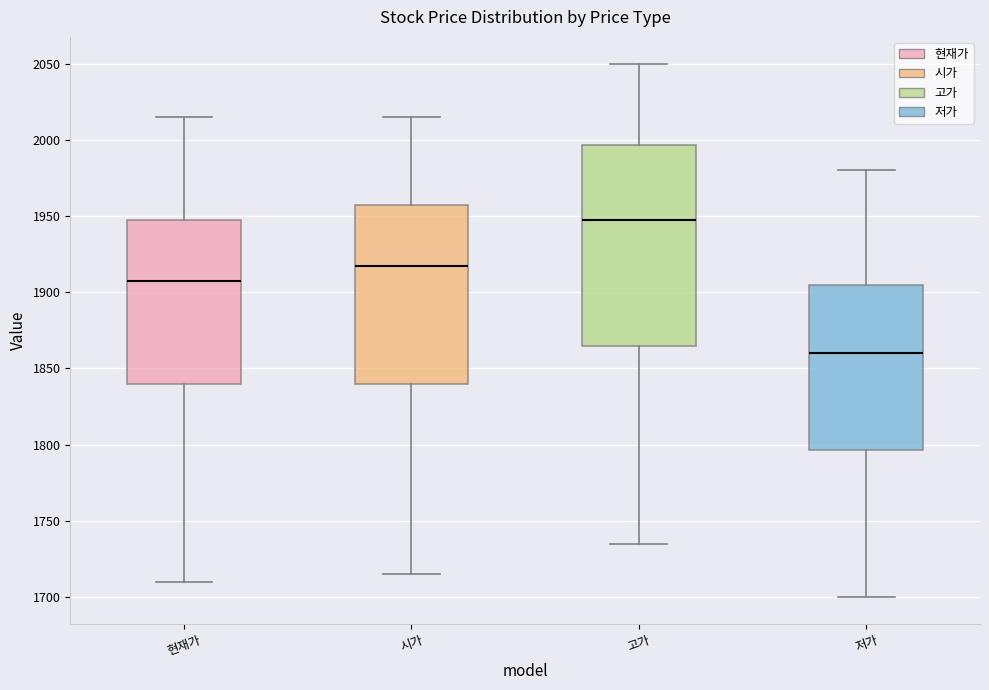

Which box has the lowest median line?

저가